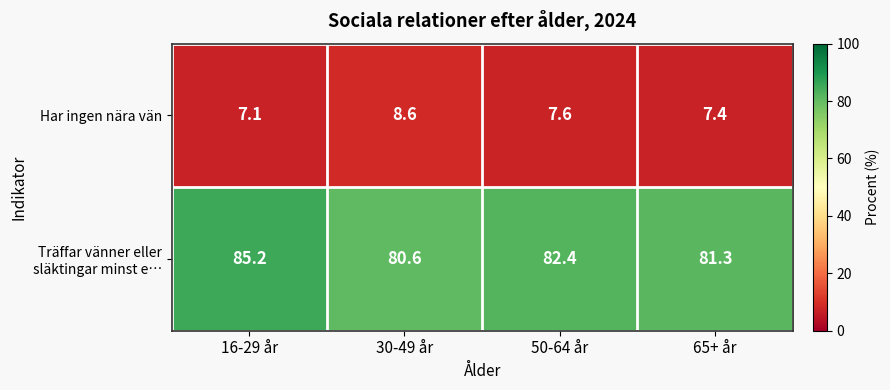

Which label corresponds to the largest value in the chart?

16-29 år